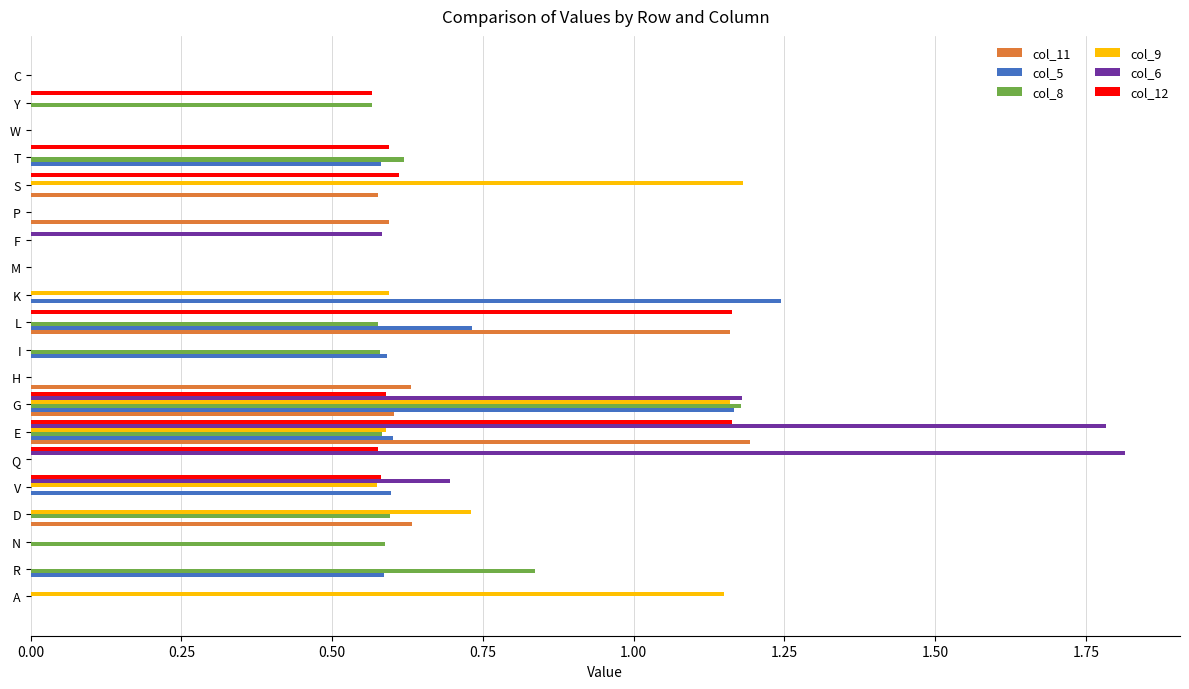

Is the value of col_8 at E greater than the value of col_9 at F?

Yes